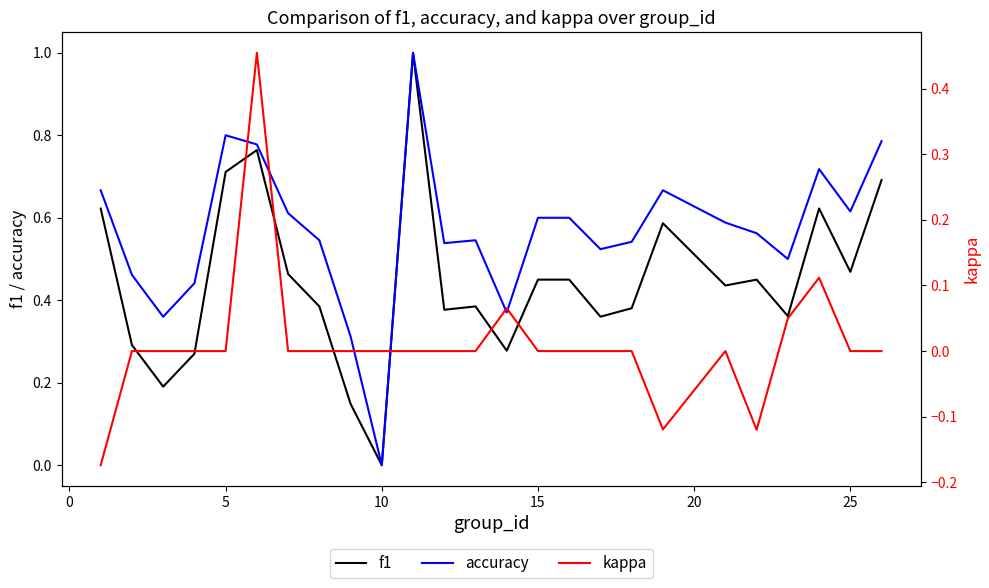

What is the maximum value for accuracy?

1.0